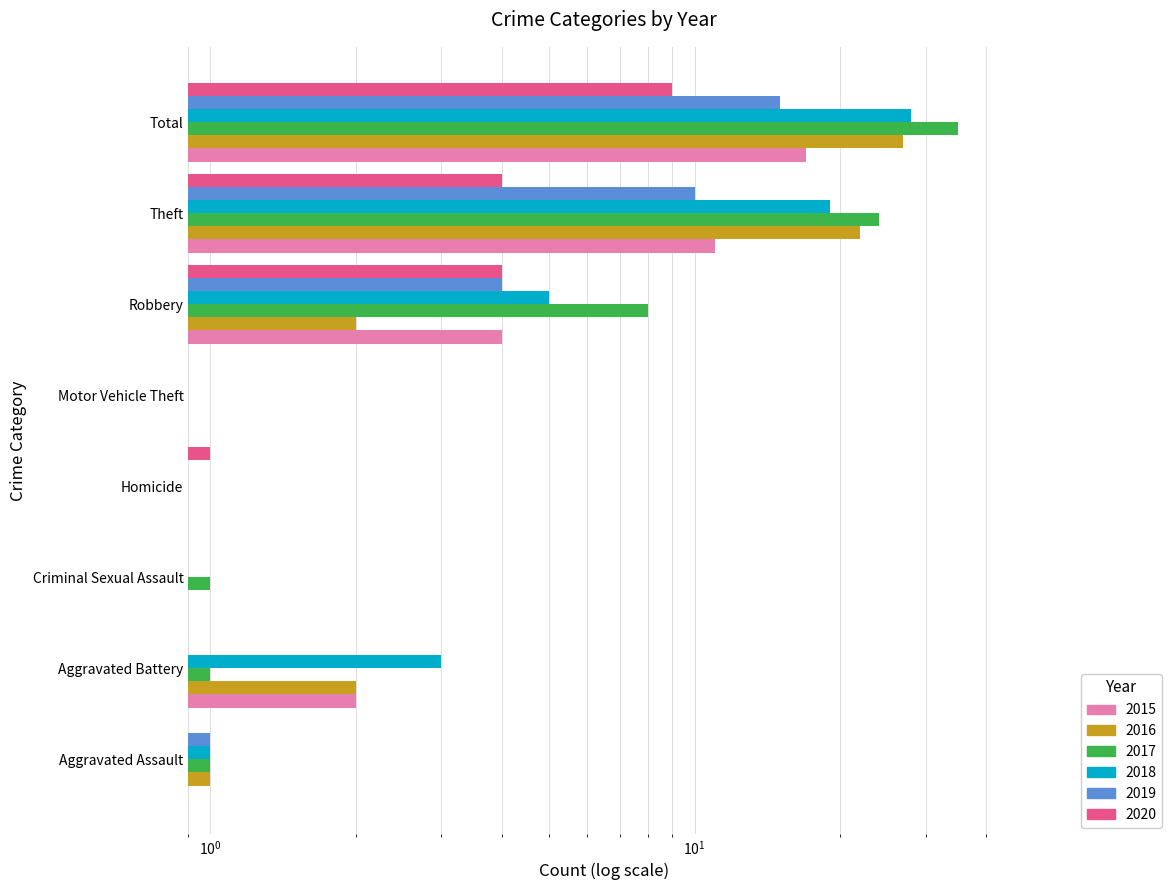

Rank the series at Theft from highest to lowest value.

2017, 2016, 2018, 2015, 2019, 2020